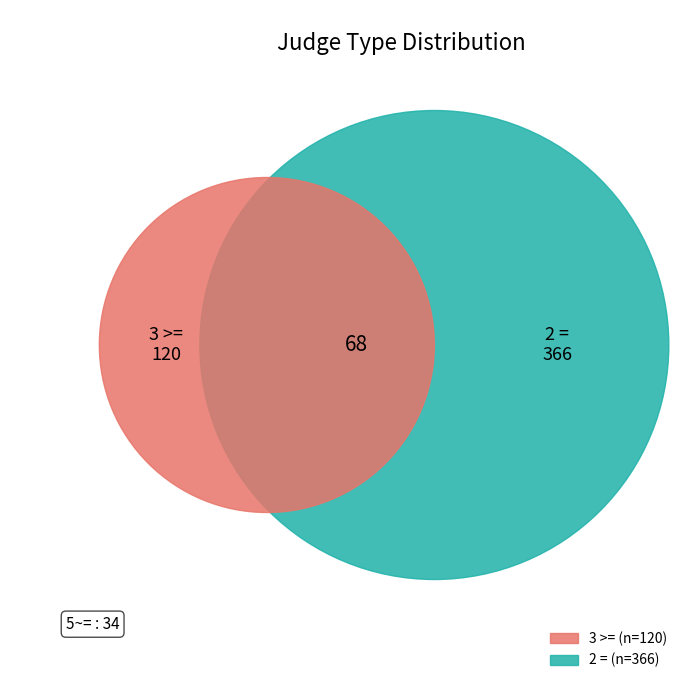

How much of the chart is everything except 5~=?

94.2%